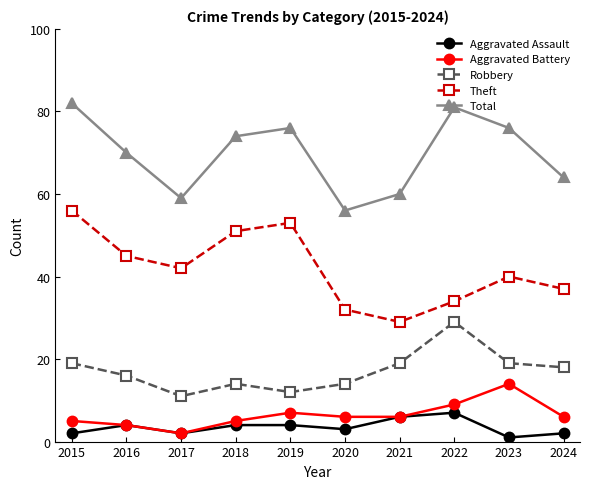

How many Aggravated Assault values are between 2 and 4?

7